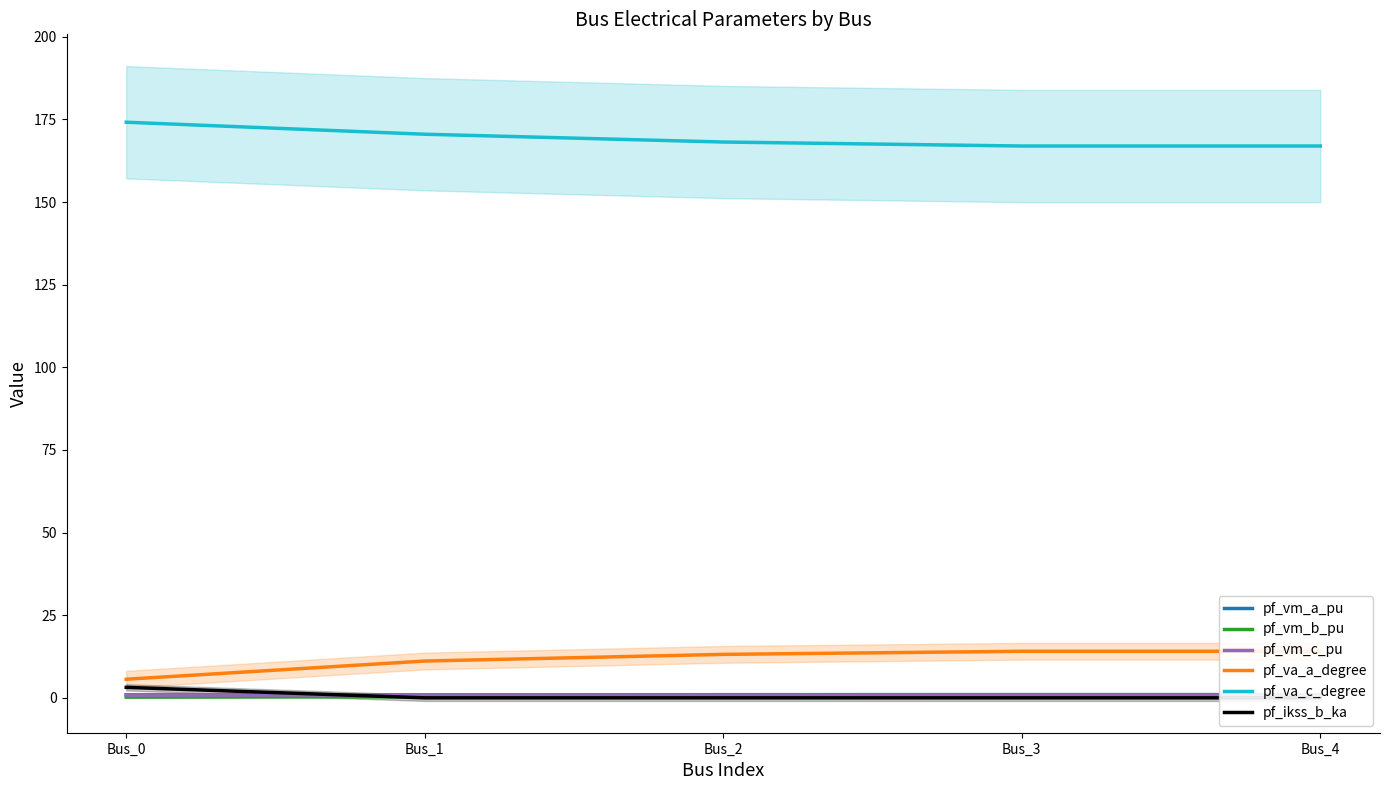

How many data points does each series have?

5